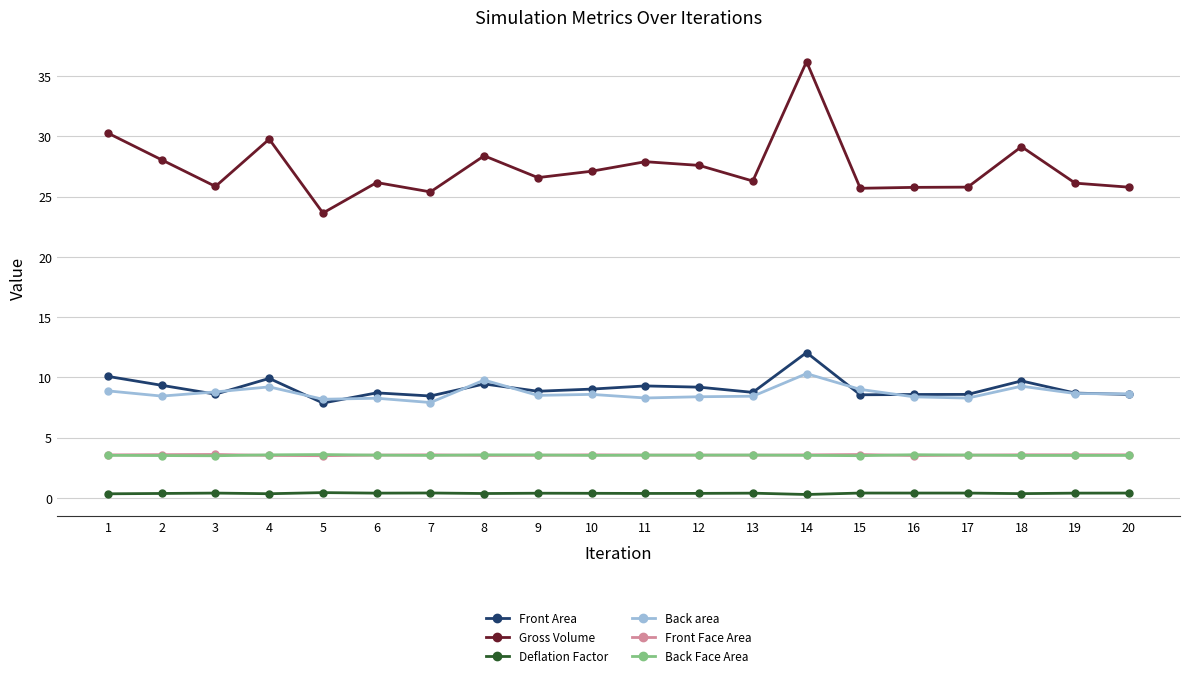

True or false: Front Face Area has more than 1 points higher than both neighbors.

True